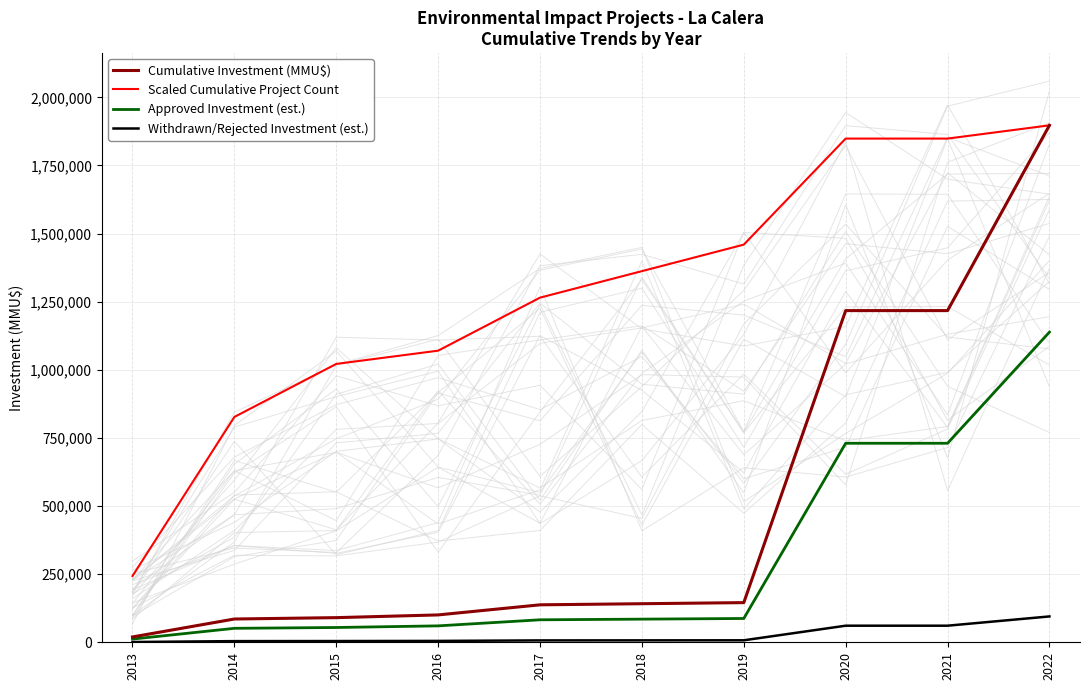

Reading left to right, list all the values displayed in this chart.

Cumulative Investment (MMU$): 19600.0	85410.0	90420.0	100420.0	137494.0	141534.0	145534.0	1217334.0	1217334.0	1897334.0
Scaled Cumulative Project Count: 243247.9	827043.0	1021641.4	1070291.0	1264889.3	1362188.5	1459487.7	1848684.4	1848684.4	1897334.0
Approved Investment (est.): 11760.0	51246.0	54252.0	60252.0	82496.4	84920.4	87320.4	730400.4	730400.4	1138400.4
Withdrawn/Rejected Investment (est.): 980.0	4270.5	4521.0	5021.0	6874.7	7076.7	7276.7	60866.7	60866.7	94866.7